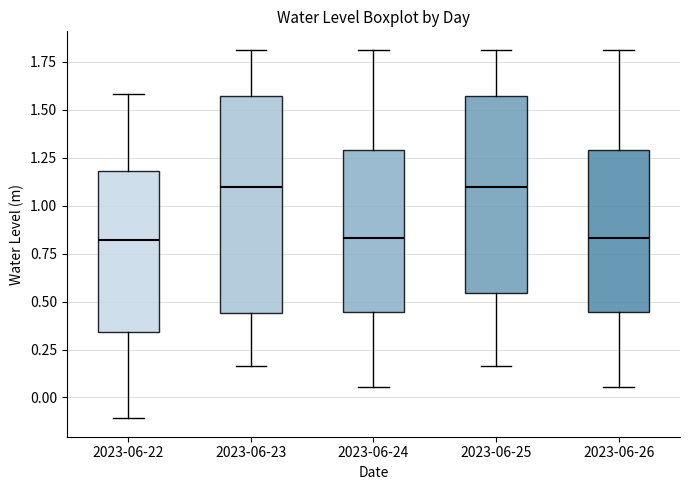

Which box is the tallest, from its lower edge to its upper edge?

2023-06-23